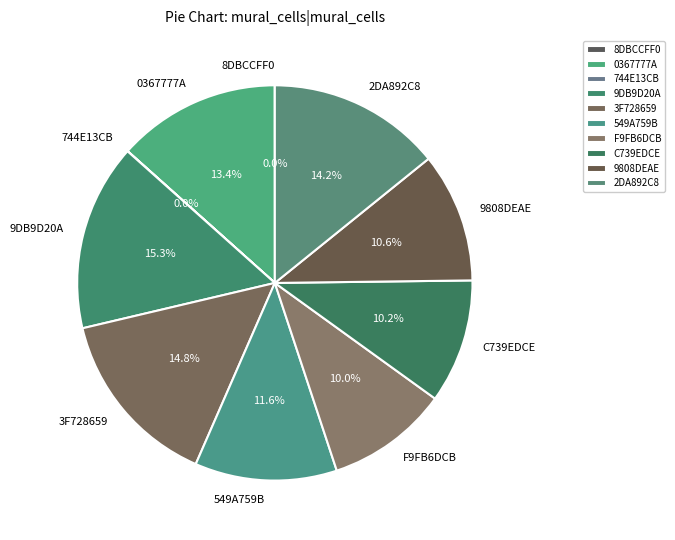

What is the ratio of the value at C739EDCE to the value at F9FB6DCB?

1.0